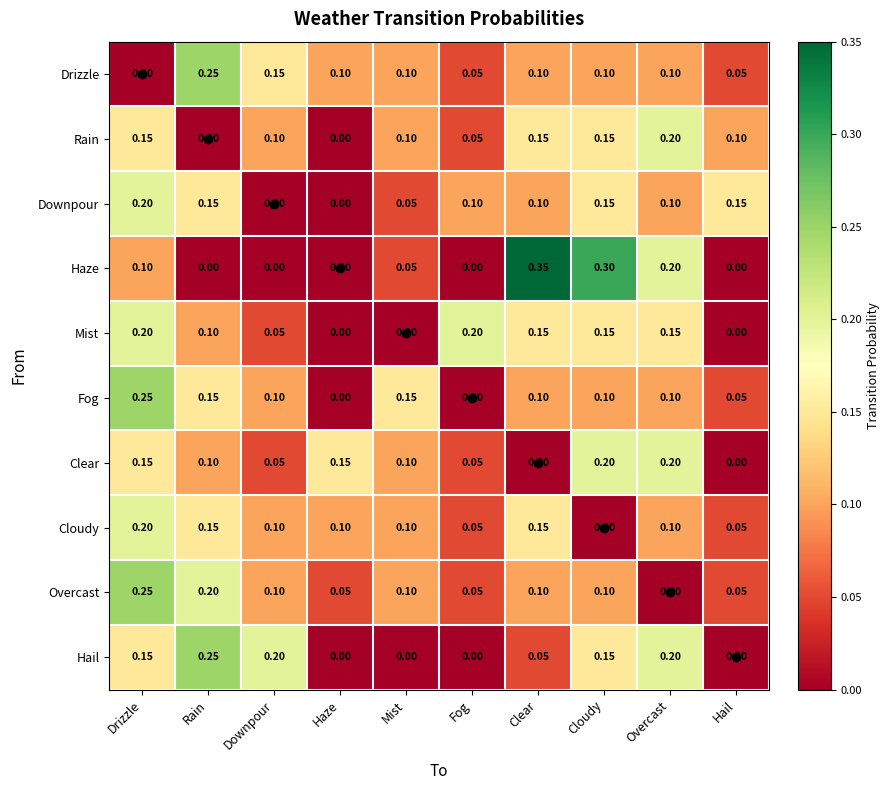

At which label is Drizzle closest to 0?

Drizzle